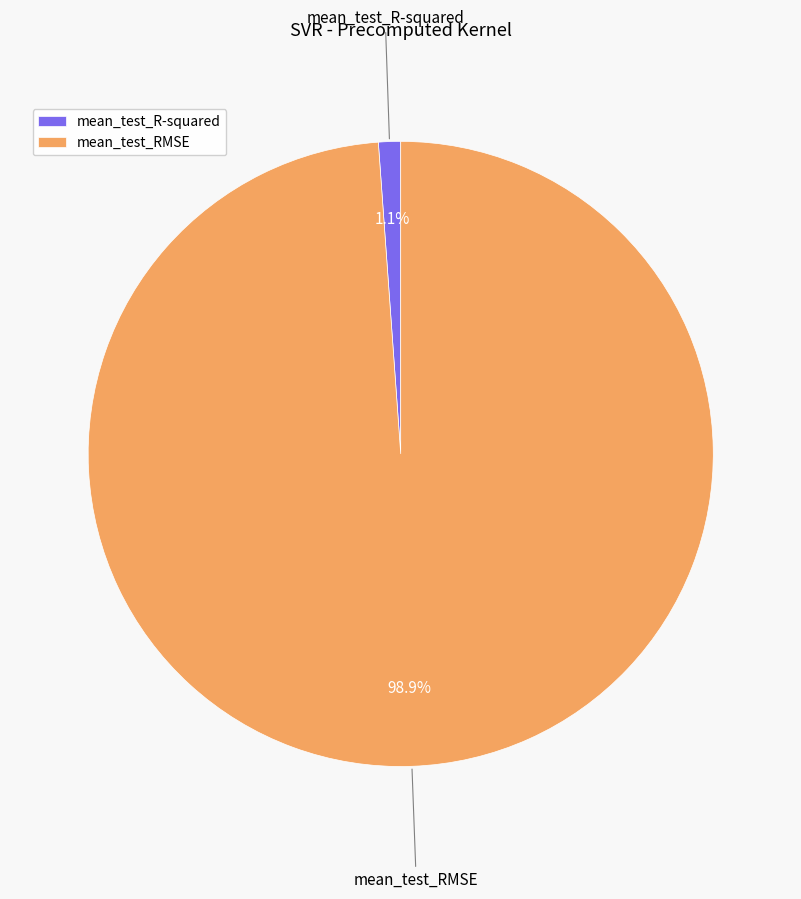

To the nearest percent, what is the difference between the mean_test_R-squared and mean_test_RMSE slice percentages?

98%